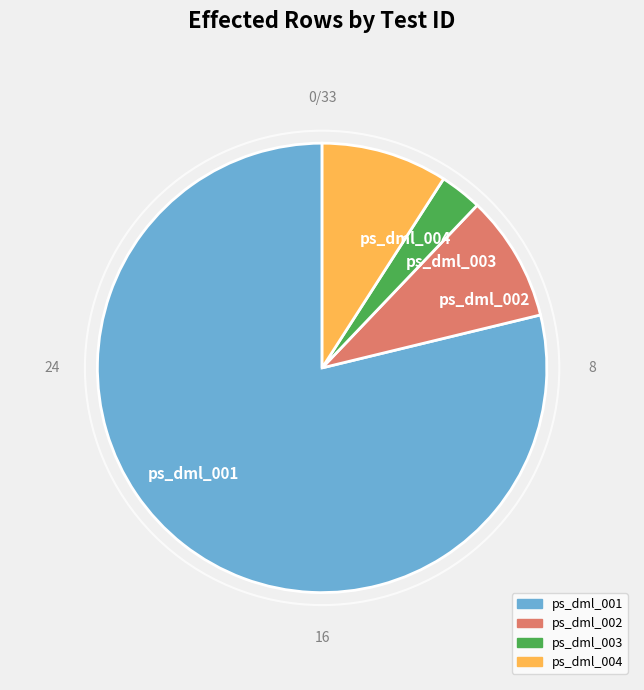

Which slice represents more than half of the pie?

ps_dml_001